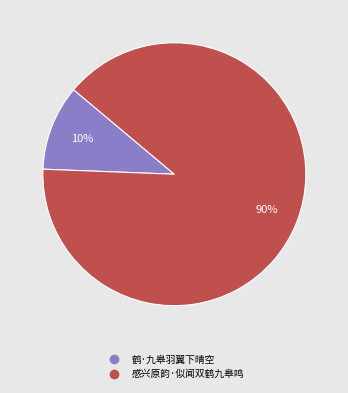

To the nearest percent, what is the average slice percentage?

50%